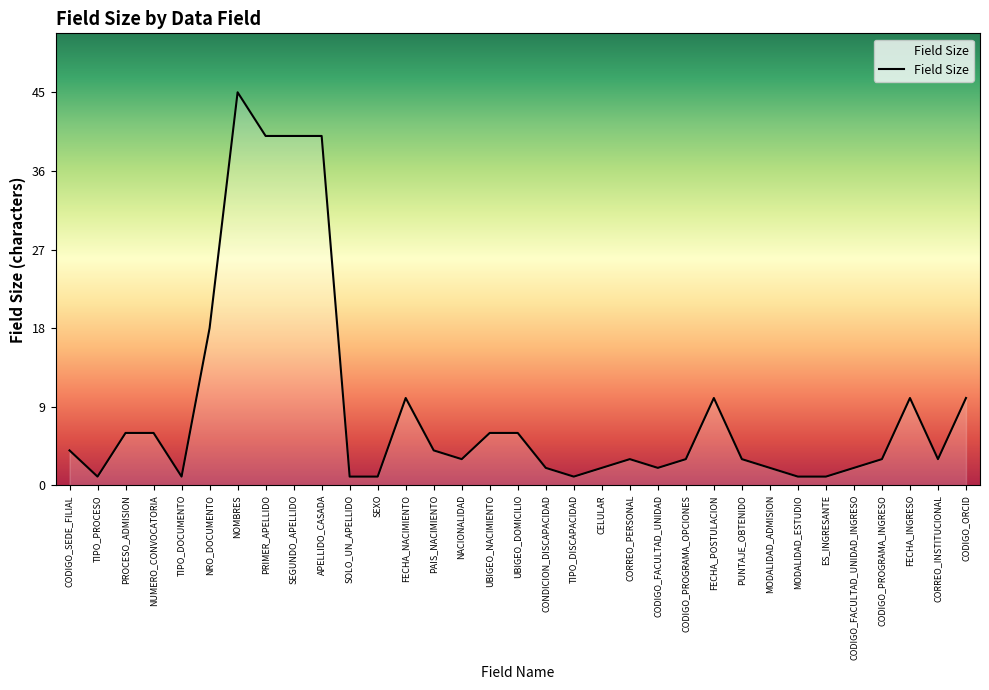

What is the maximum value shown in the chart?

45